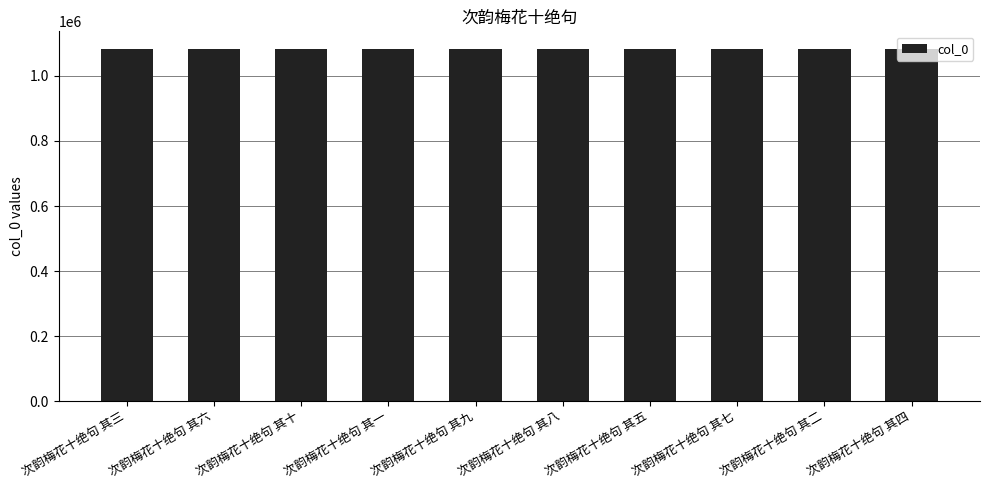

What is the maximum value shown in the chart?

1082281